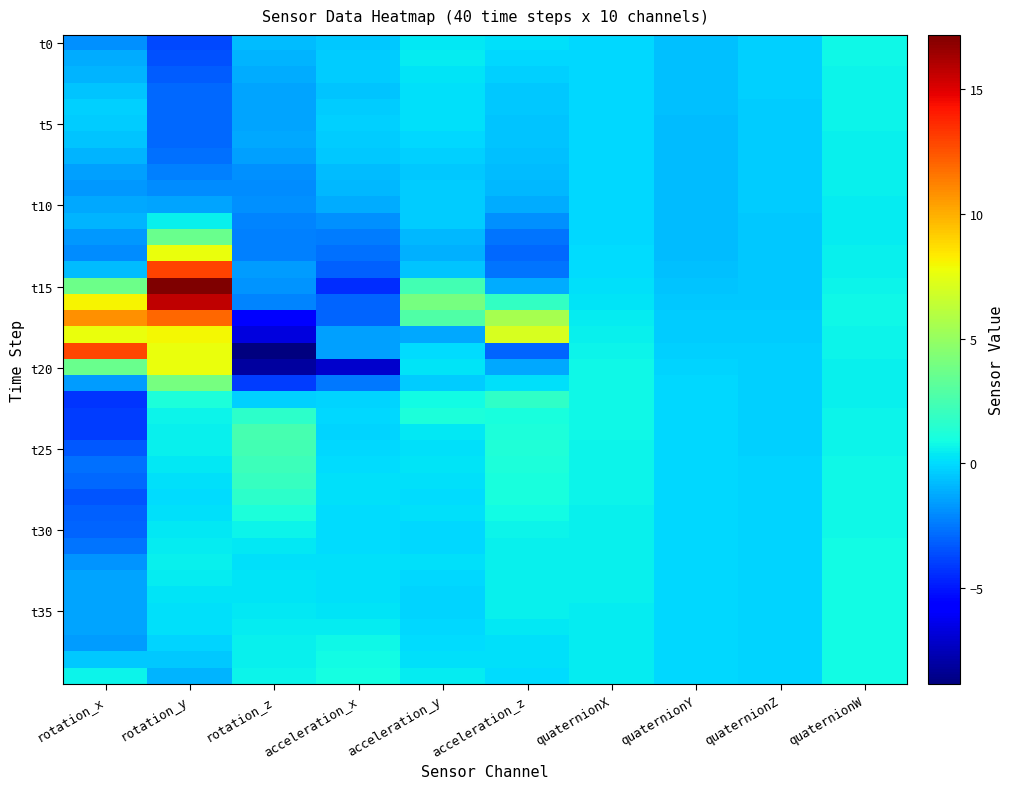

At which category is the sum across all series the highest?

rotation_y